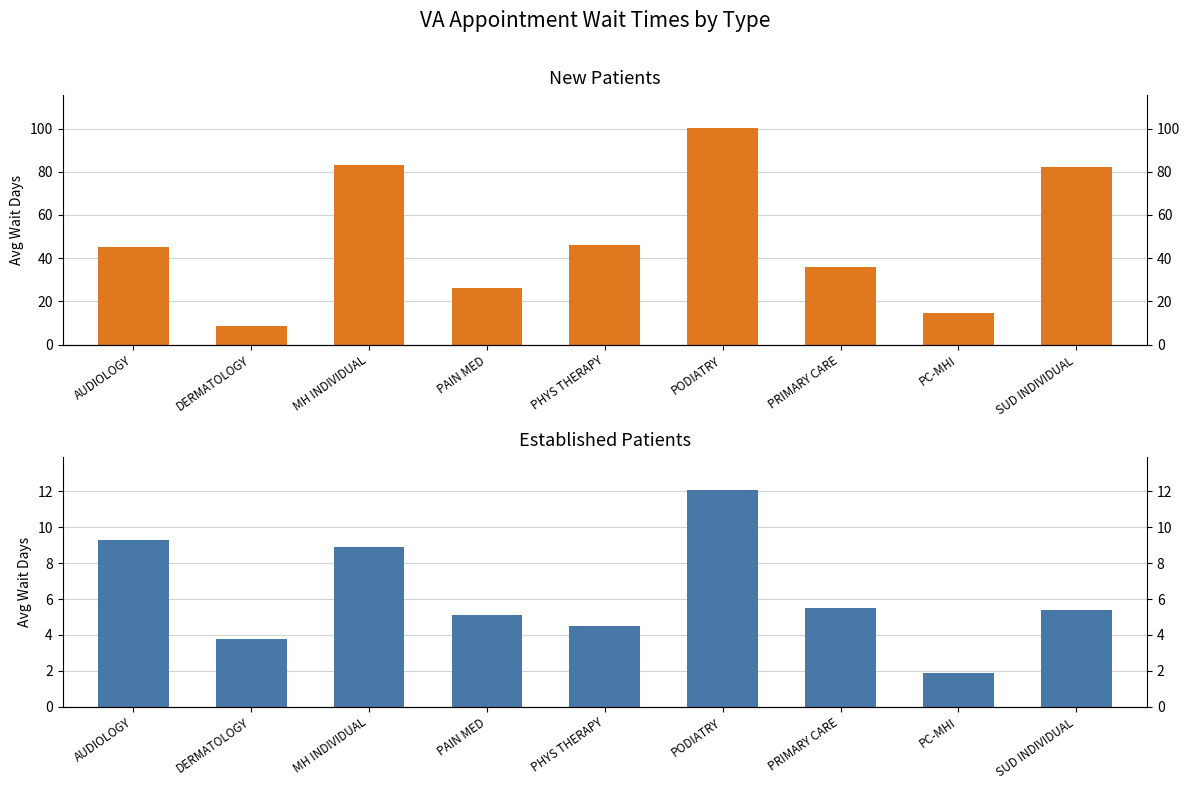

Reading left to right, what are all the values shown in this chart?

NewPatients: 45.4	8.7	83.2	26.0	46.2	100.4	36.0	14.8	82.0
EstablishedPatients: 9.3	3.8	8.9	5.1	4.5	12.1	5.5	1.9	5.4